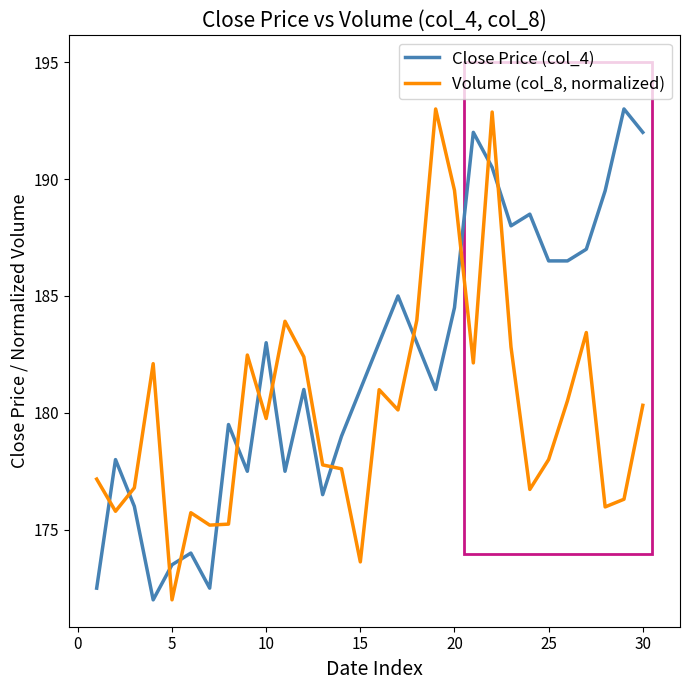

What is the difference between the maximum and minimum values in the Volume (col_8, normalized) series?

21.0